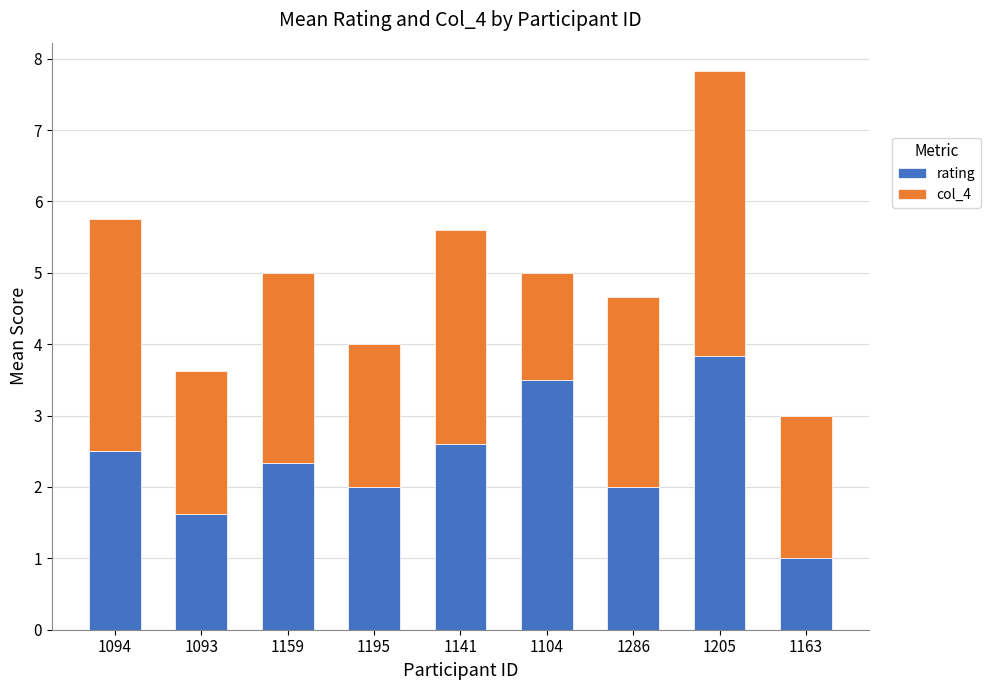

Is it true that rating equals 3.4 at 1195?

False